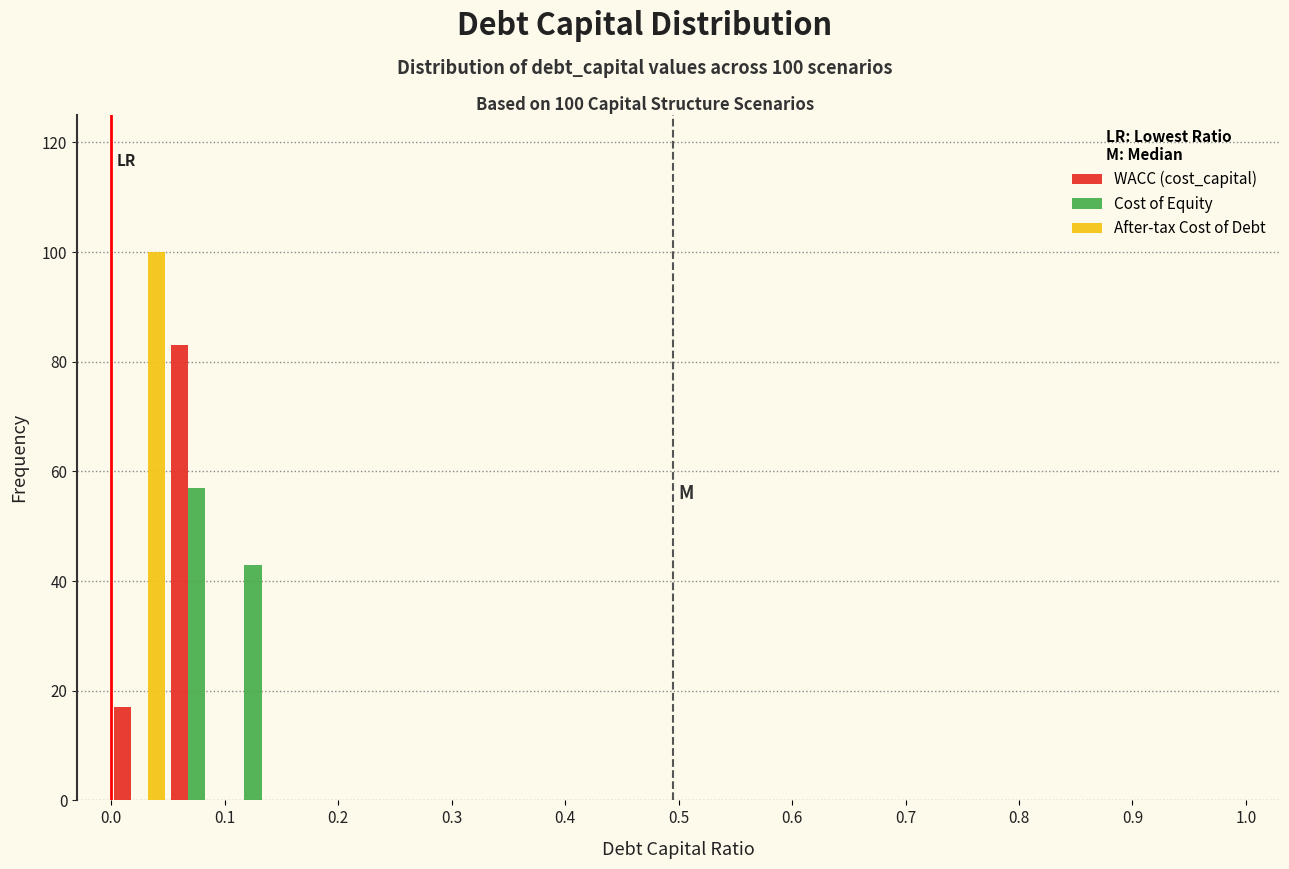

In the After-tax Cost of Debt series, which range on the x-axis has the tallest bar?

0.00 to 0.05